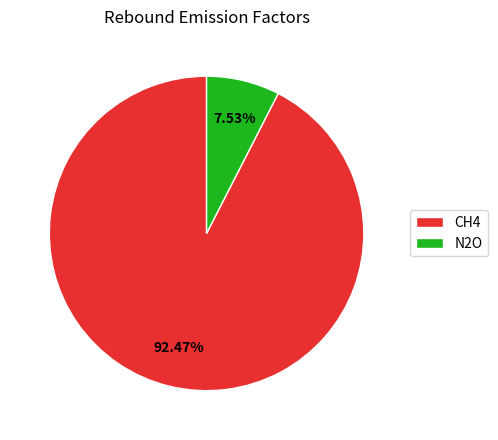

To the nearest percent, what is the average slice percentage?

50%